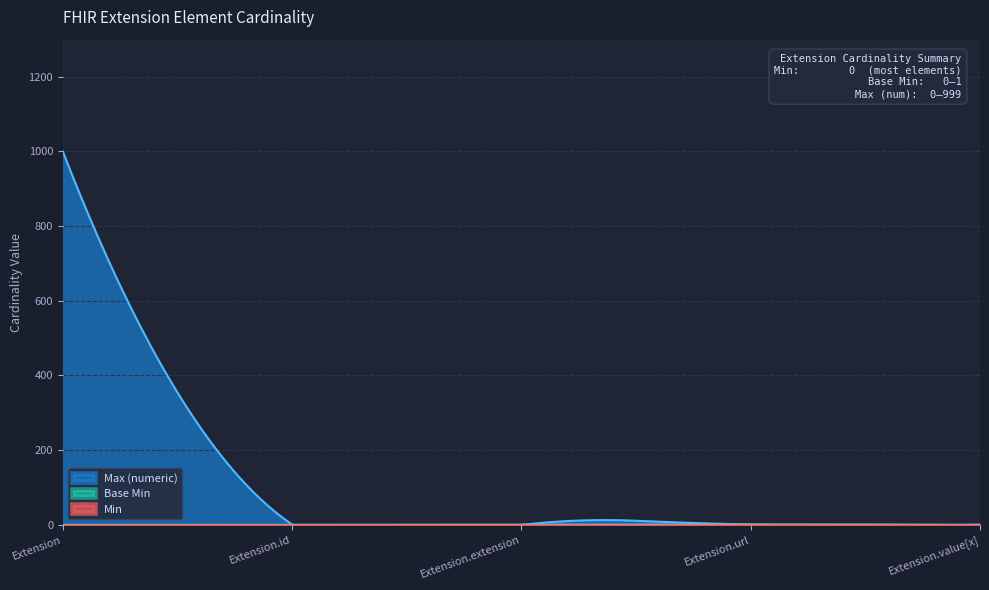

How many positive values does the Max_numeric series have?

4